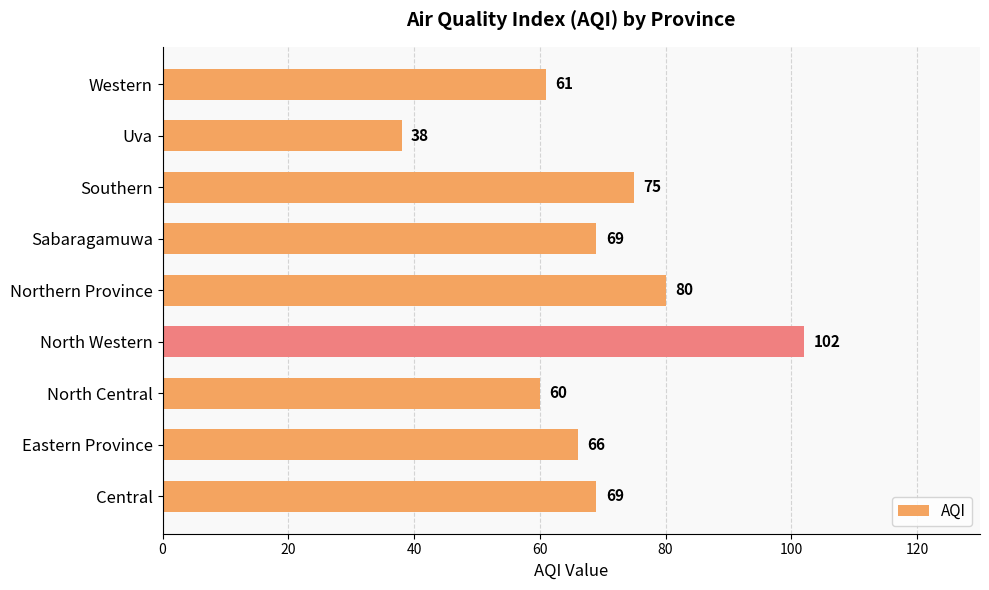

Which has a higher value, Central or Northern Province?

Northern Province